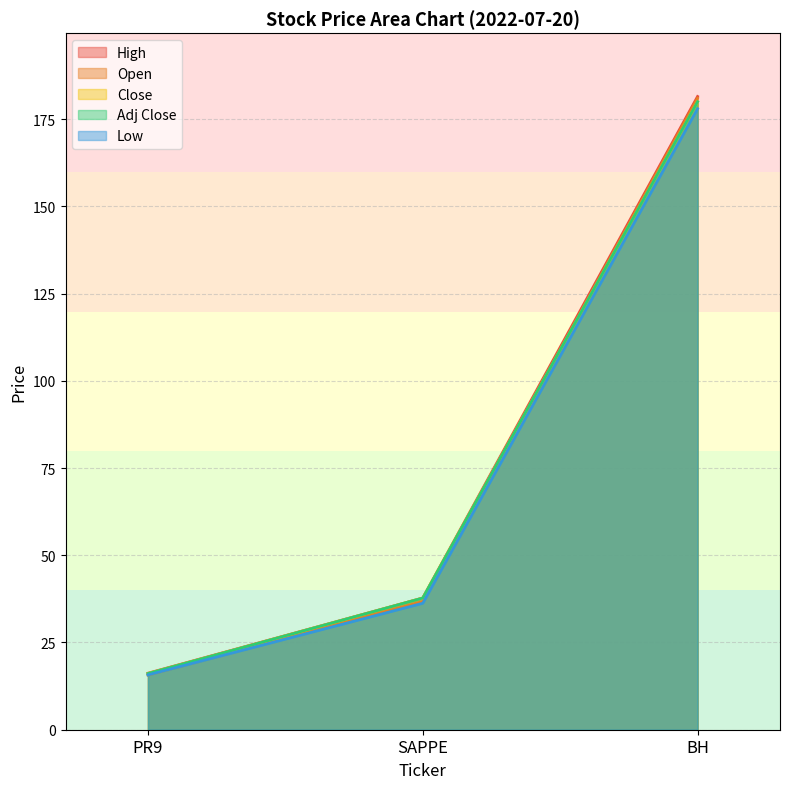

The value of High at BH is 313.4. True or false?

False